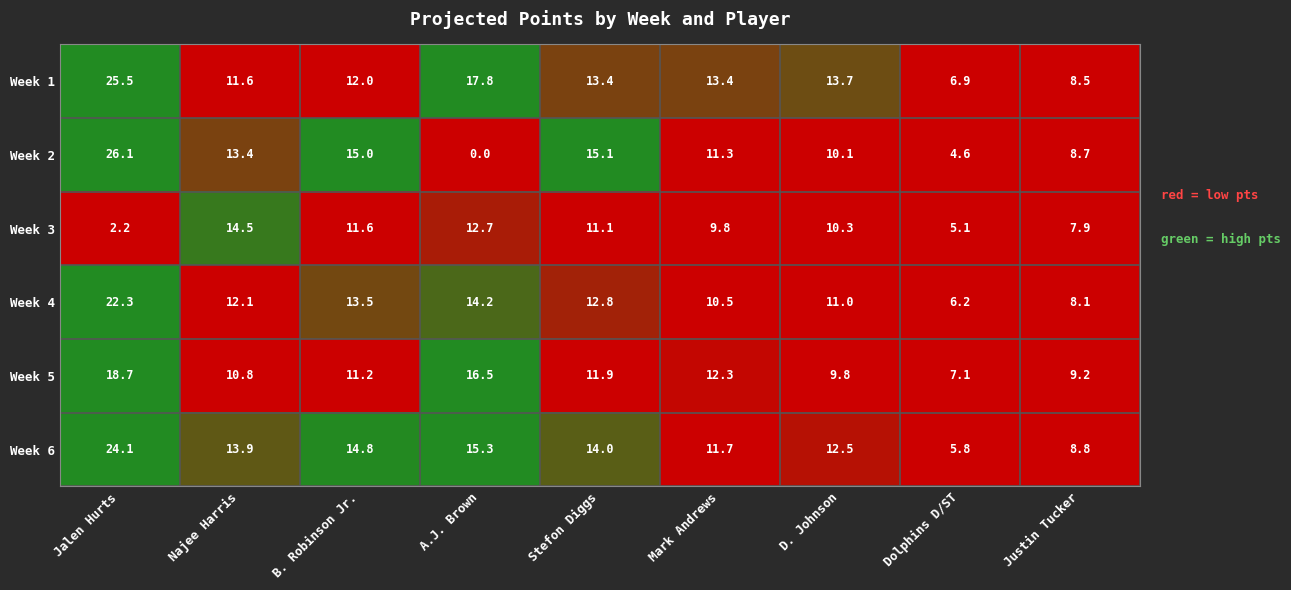

What is the difference between the highest and lowest values at B. Robinson Jr.?

3.8